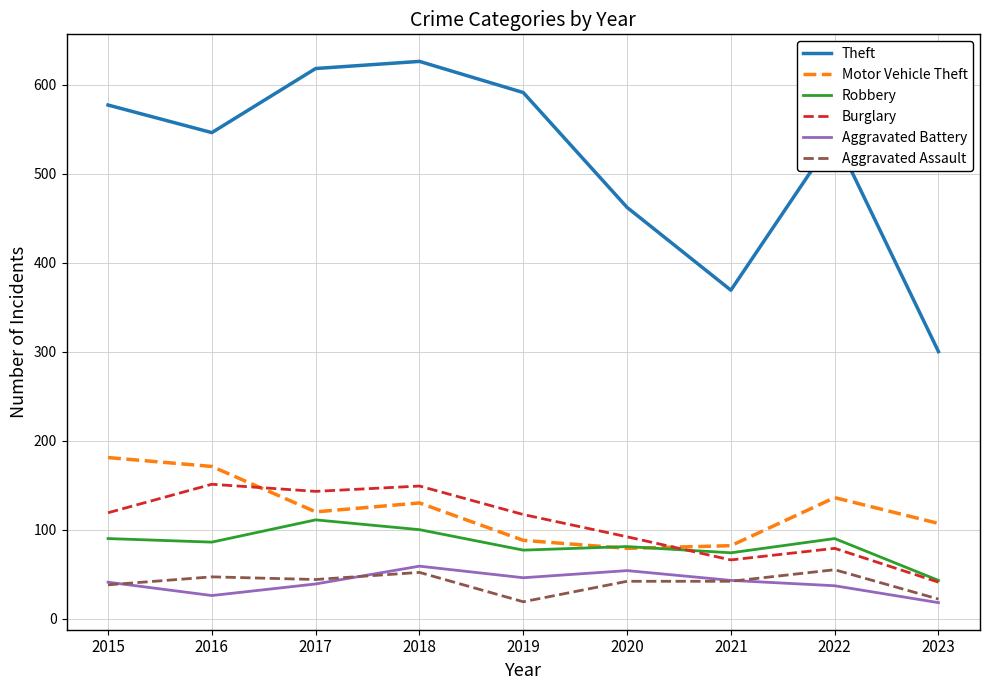

True or false: Motor Vehicle Theft and Burglary intersect in this chart.

True